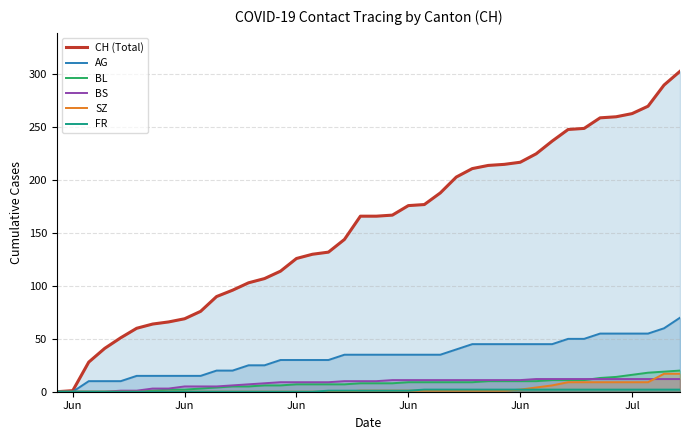

Rank the series by their maximum value, from lowest to highest.

FR, BS, SZ, BL, AG, CH (Total)